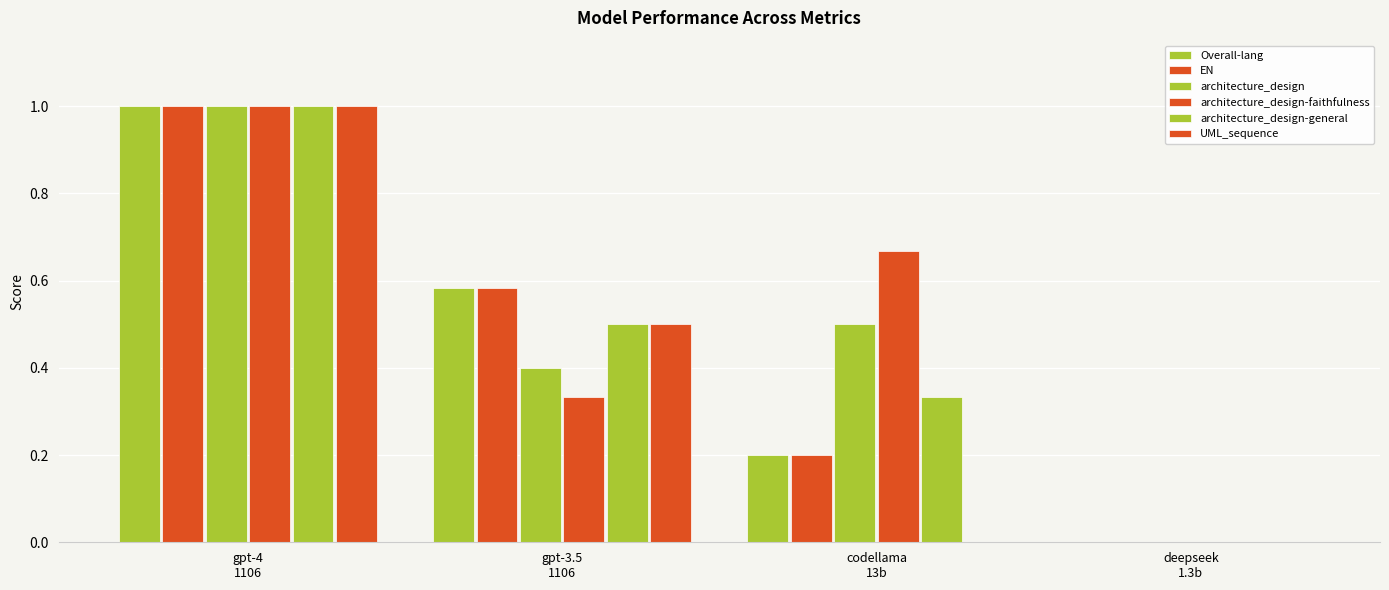

Count the number of data series in this chart.

6